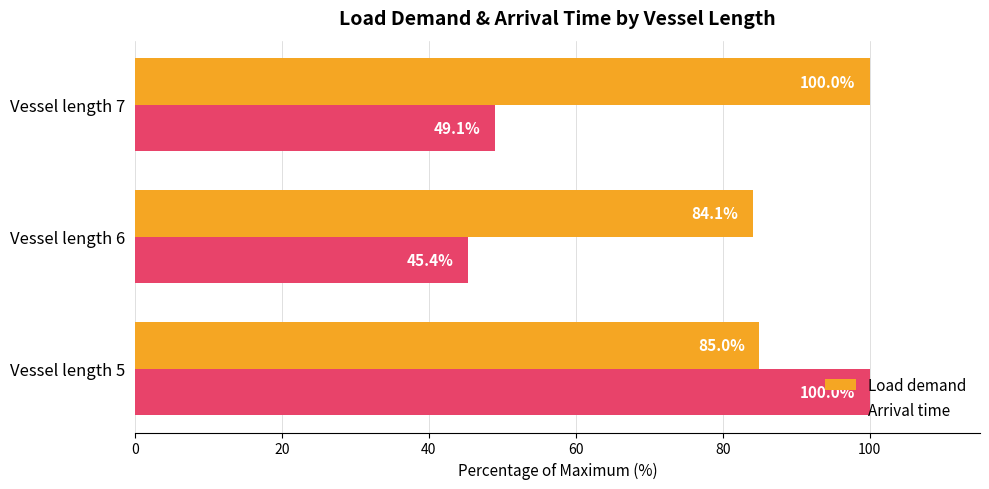

What is the sum of all Load demand values?

269.1